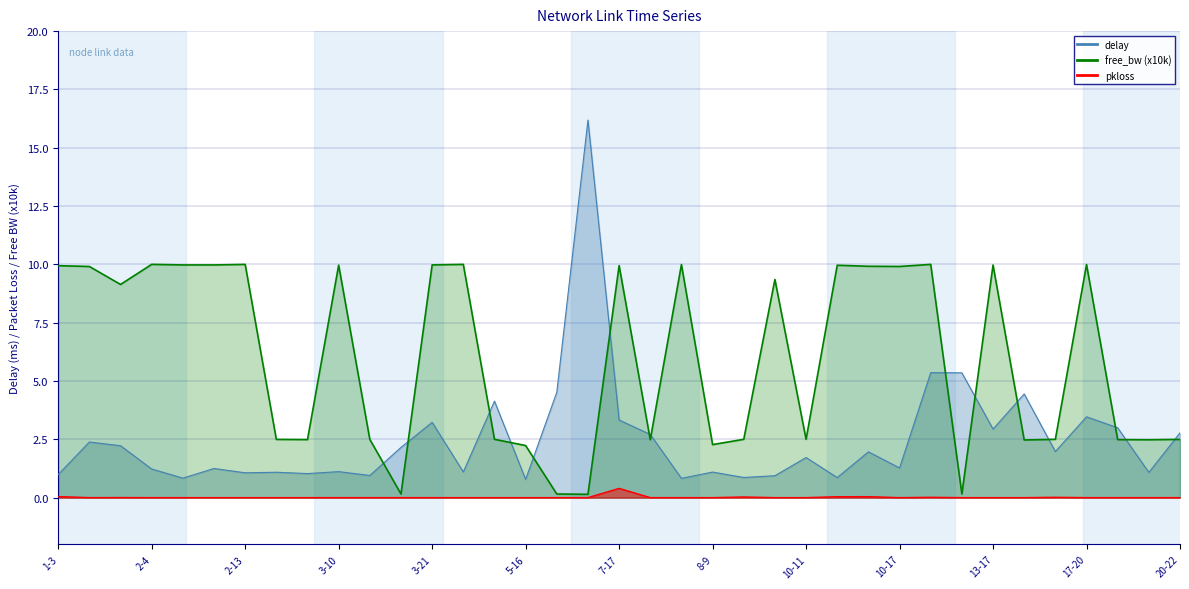

True or false: pkloss and delay intersect in this chart.

False